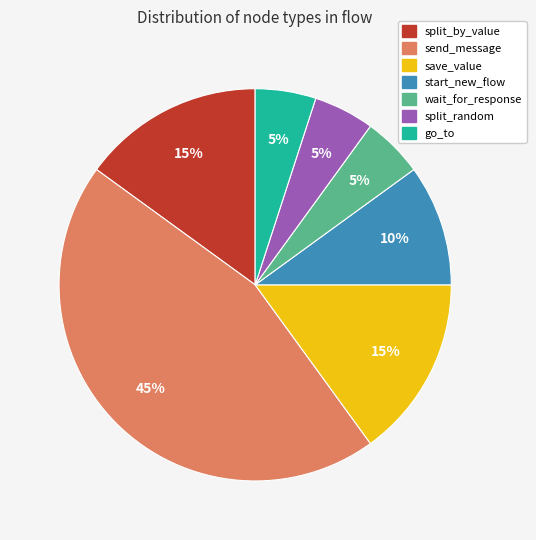

What is the ratio of the value at split_by_value to the value at start_new_flow?

1.5